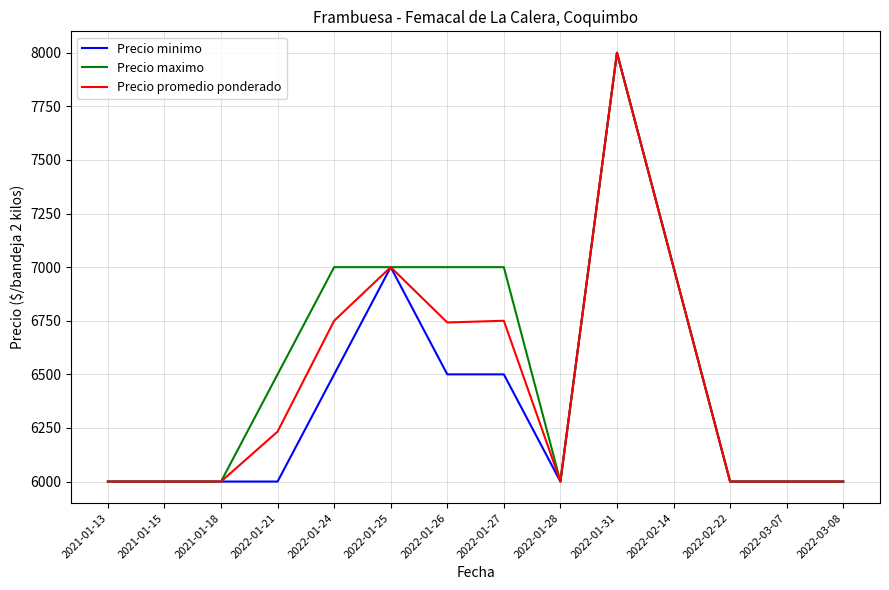

True or false: Precio maximo has a value of 8000 at 2022-01-31.

True